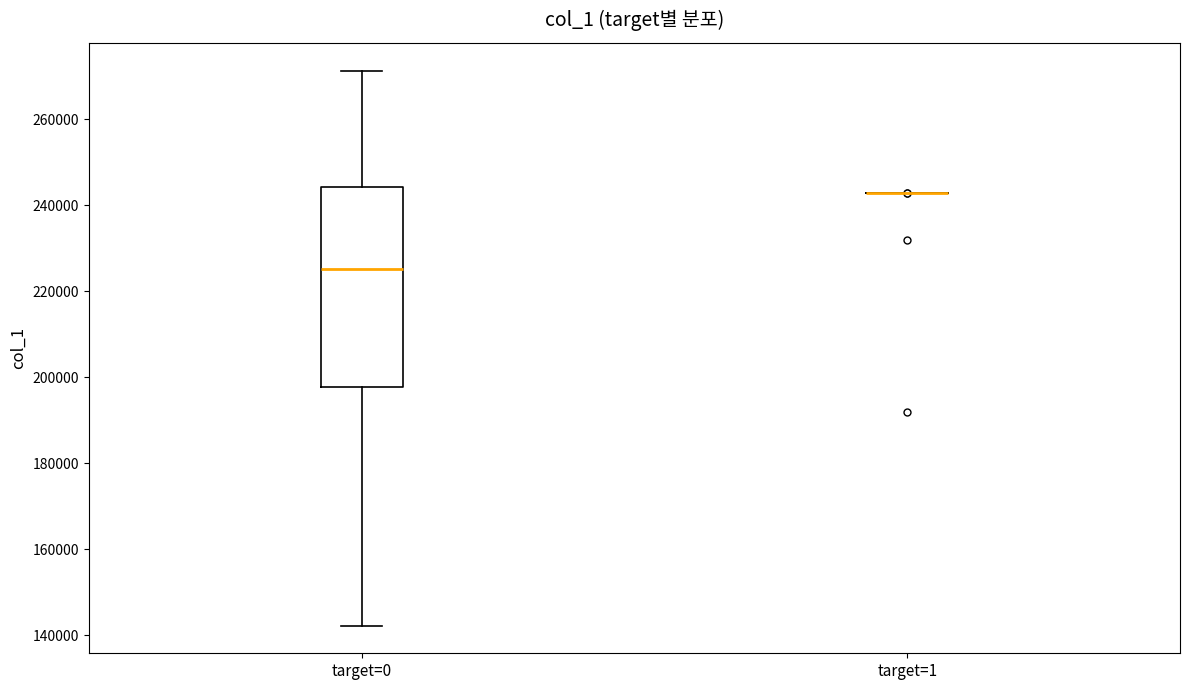

Comparing the boxes themselves (not the whiskers), which one is the tallest?

target=0